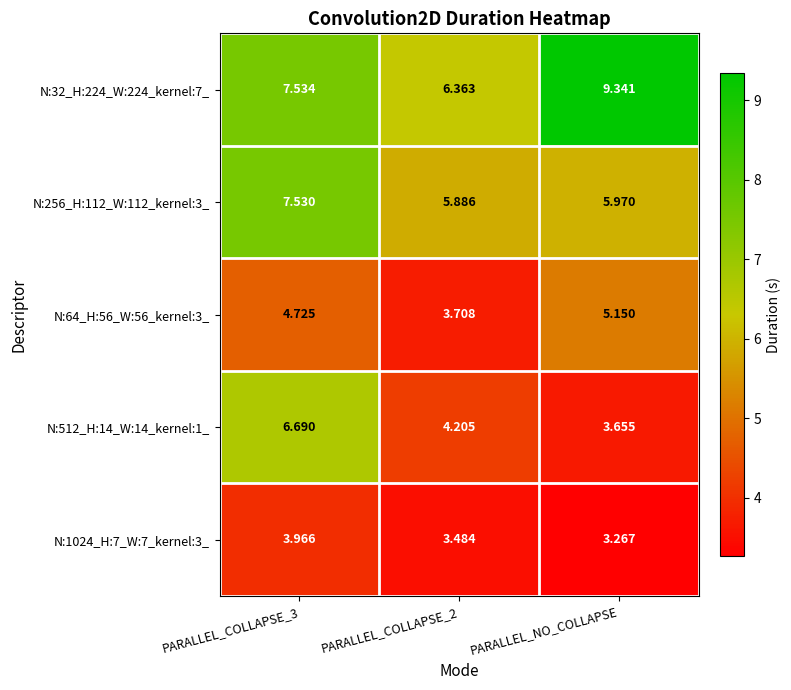

Is the value of N:512_H:14_W:14_kernel:1_ at PARALLEL_COLLAPSE_3 greater than the value of N:64_H:56_W:56_kernel:3_ at PARALLEL_NO_COLLAPSE?

Yes